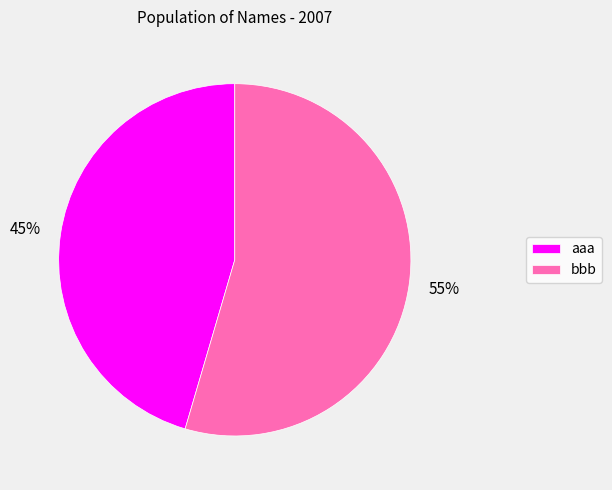

How many segments does this pie chart have?

2